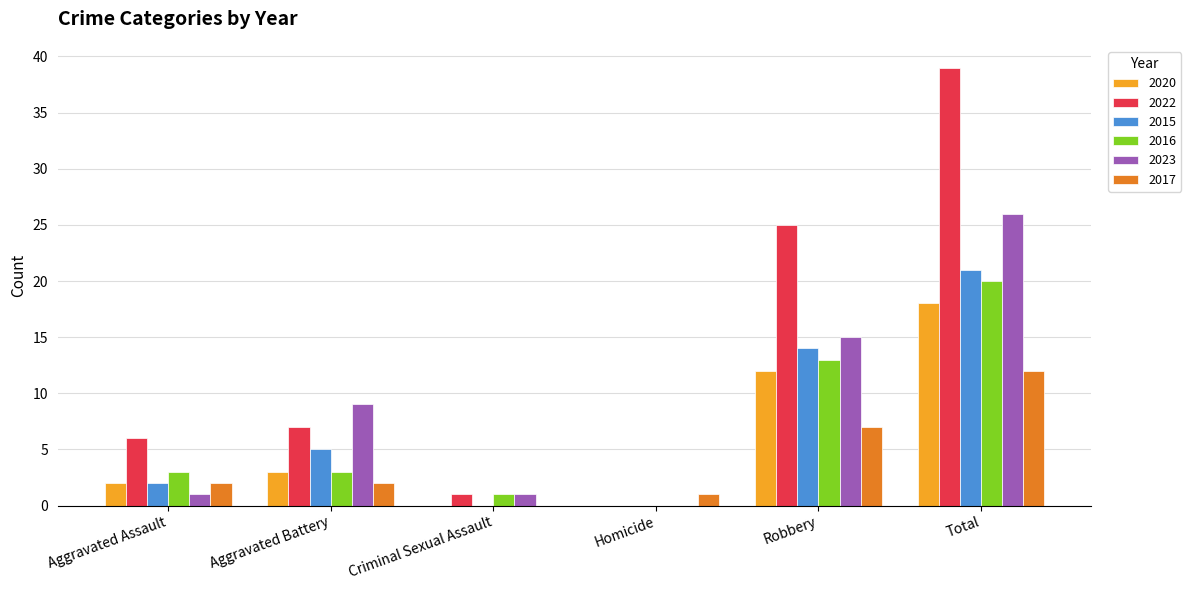

Between Aggravated Battery and Total, which series saw the biggest shift?

2022